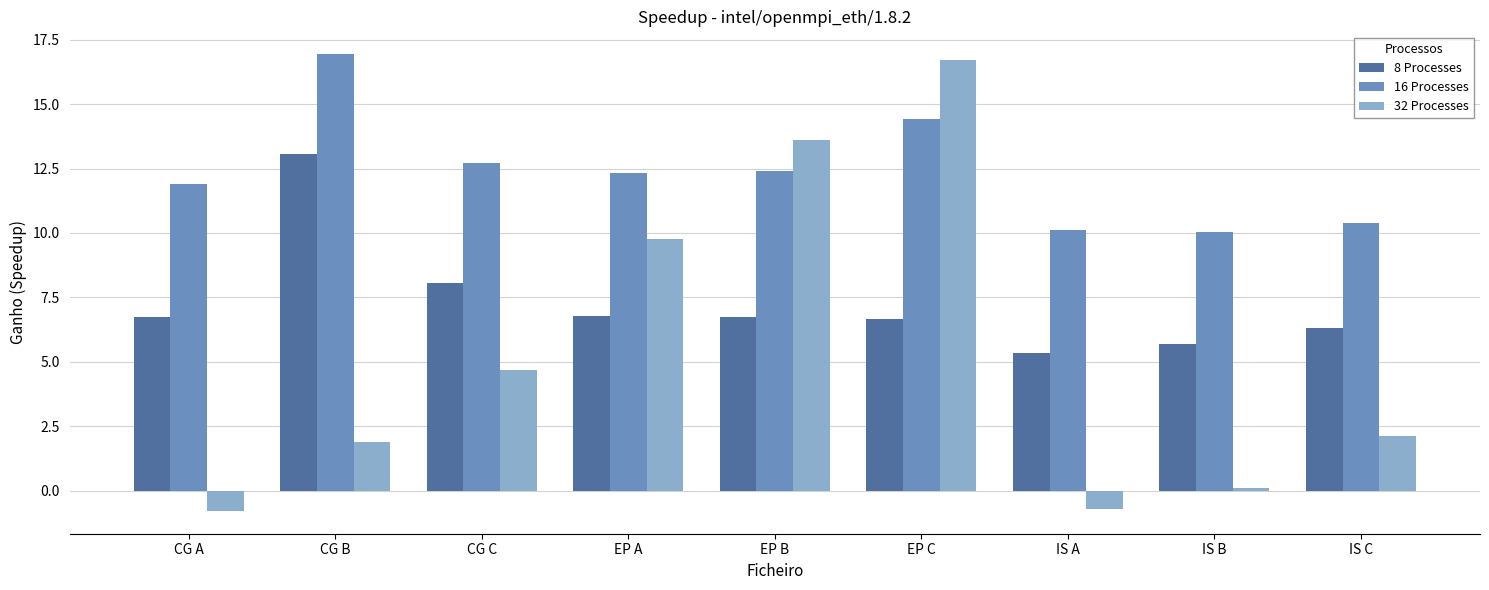

What is the minimum value shown in the chart?

-0.8